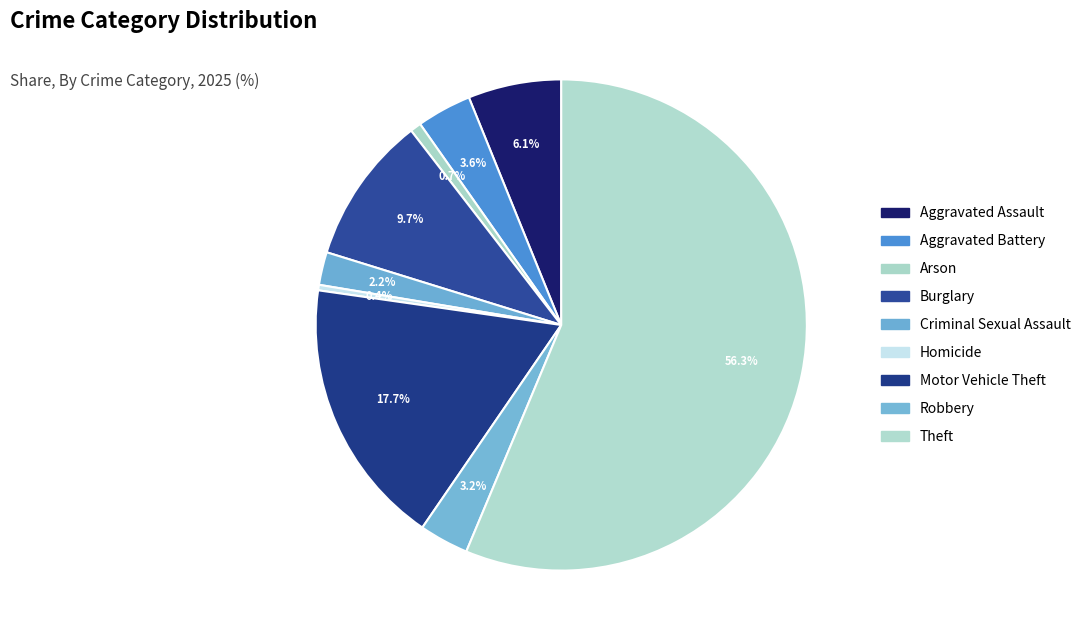

Count the number of slices in the pie.

9